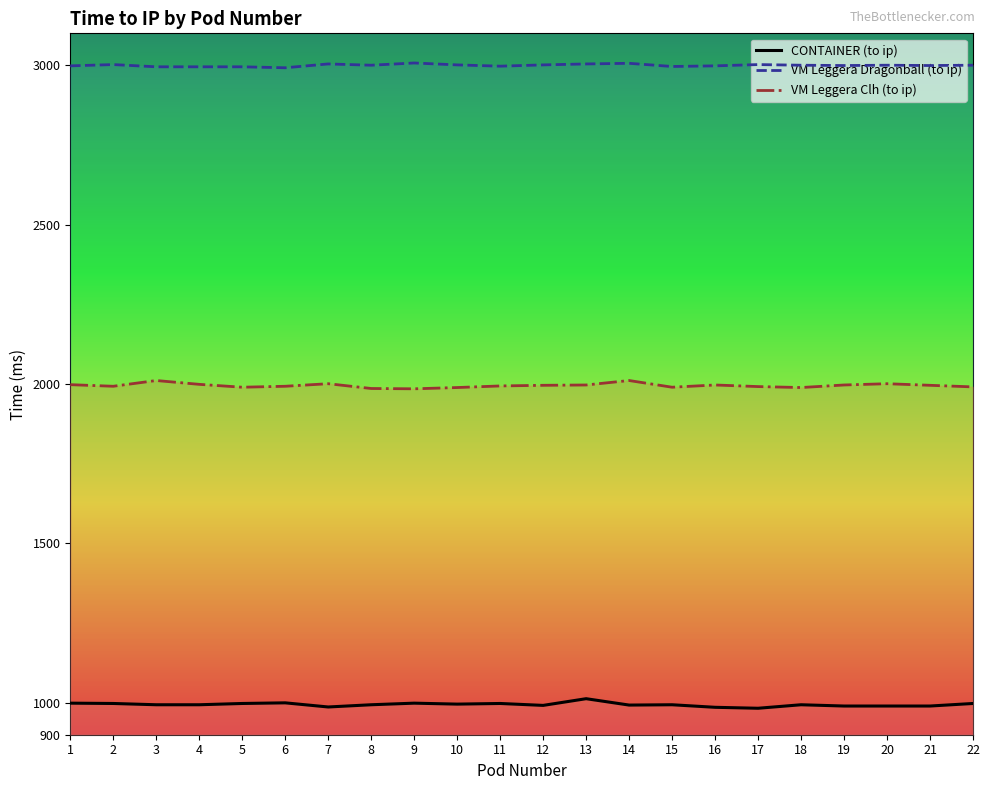

True or false: VM Leggera Dragonball (to ip) has more than 1 interior local peaks.

True